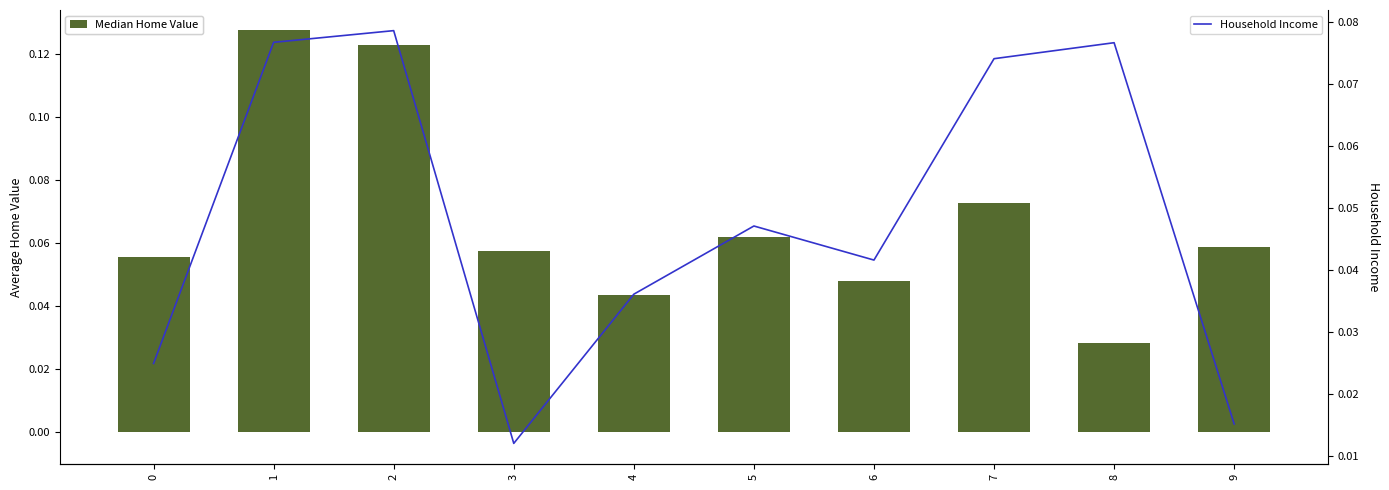

Are the bars horizontal?

No